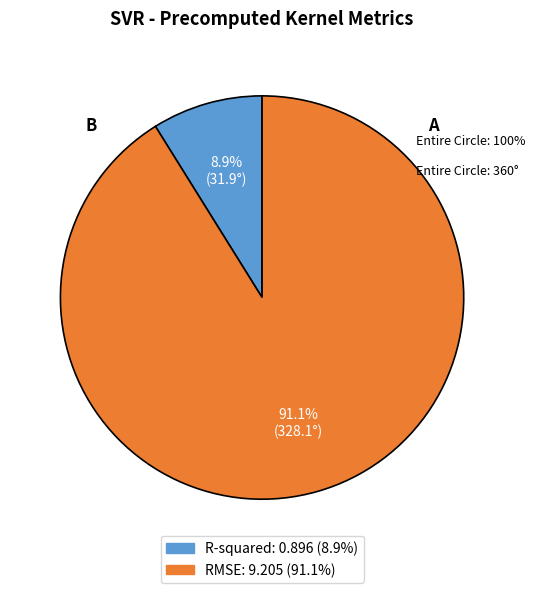

Between R-squared and RMSE, which is larger?

RMSE